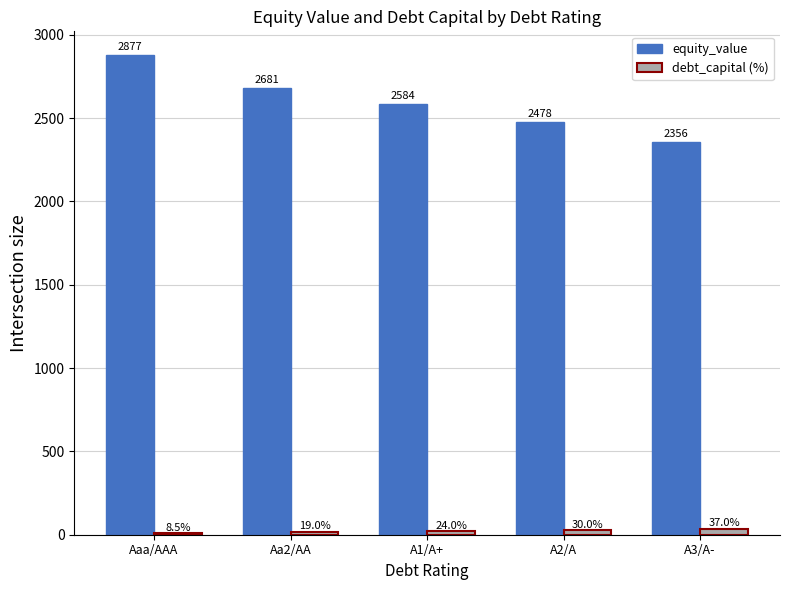

Which label corresponds to the largest value in the chart?

Aaa/AAA